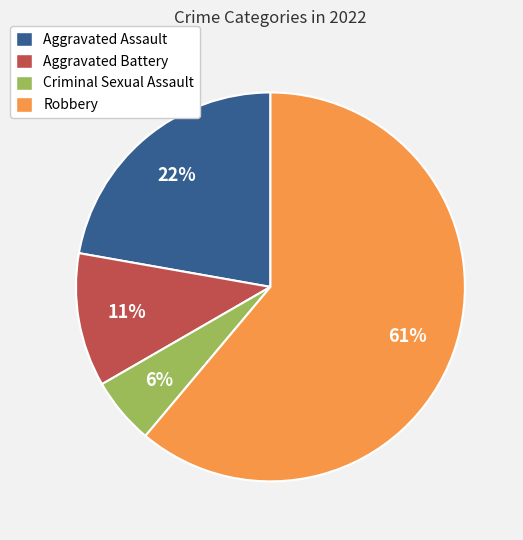

Rank the categories by value from lowest to highest.

Criminal Sexual Assault, Aggravated Battery, Aggravated Assault, Robbery